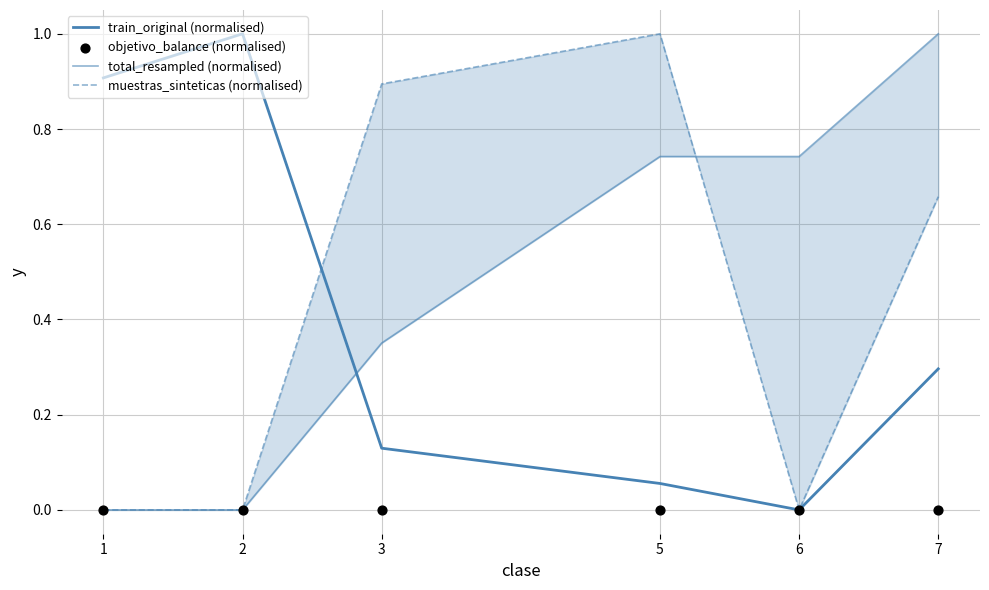

At how many categories does at least one series exceed 0?

6